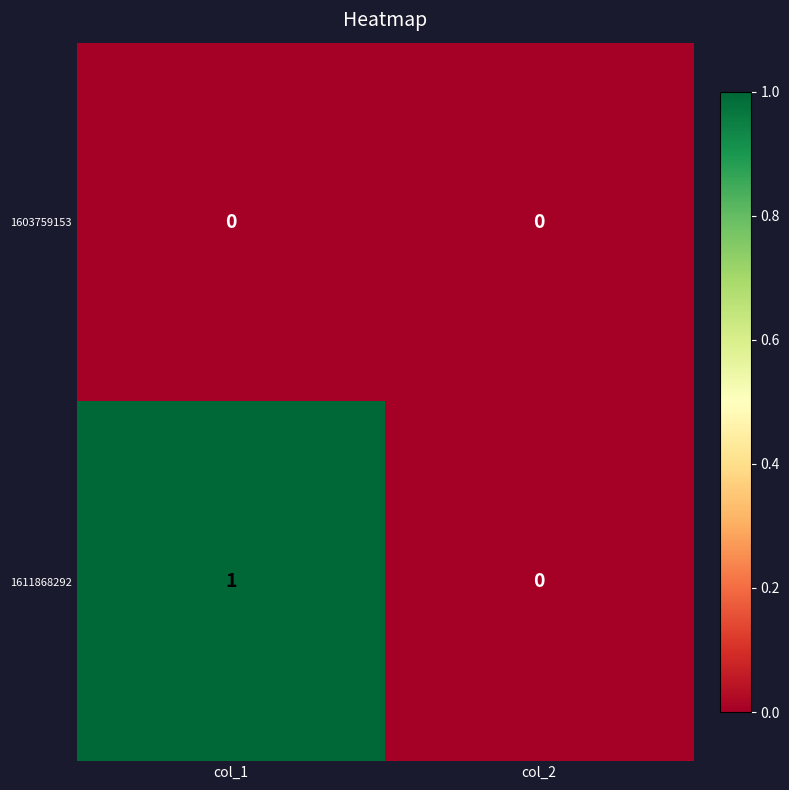

Which category has the highest value in the 1611868292 series?

col_1